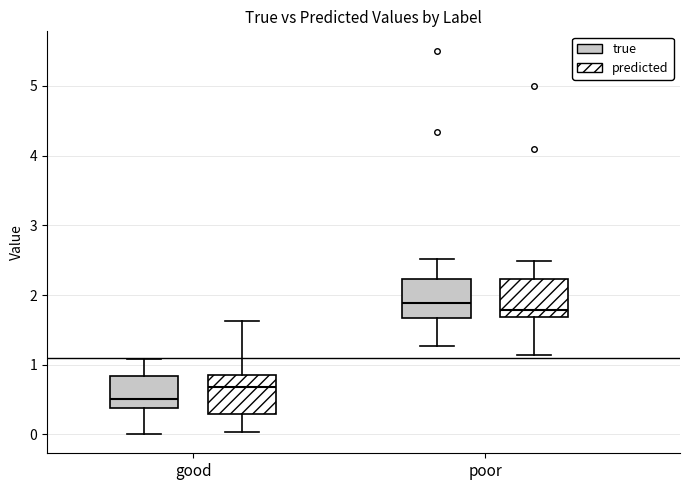

Where is the lower edge of the box for poor (predicted) on the y-axis? The values are not printed on the chart, so give them approximately, as read against the axis.

1.7